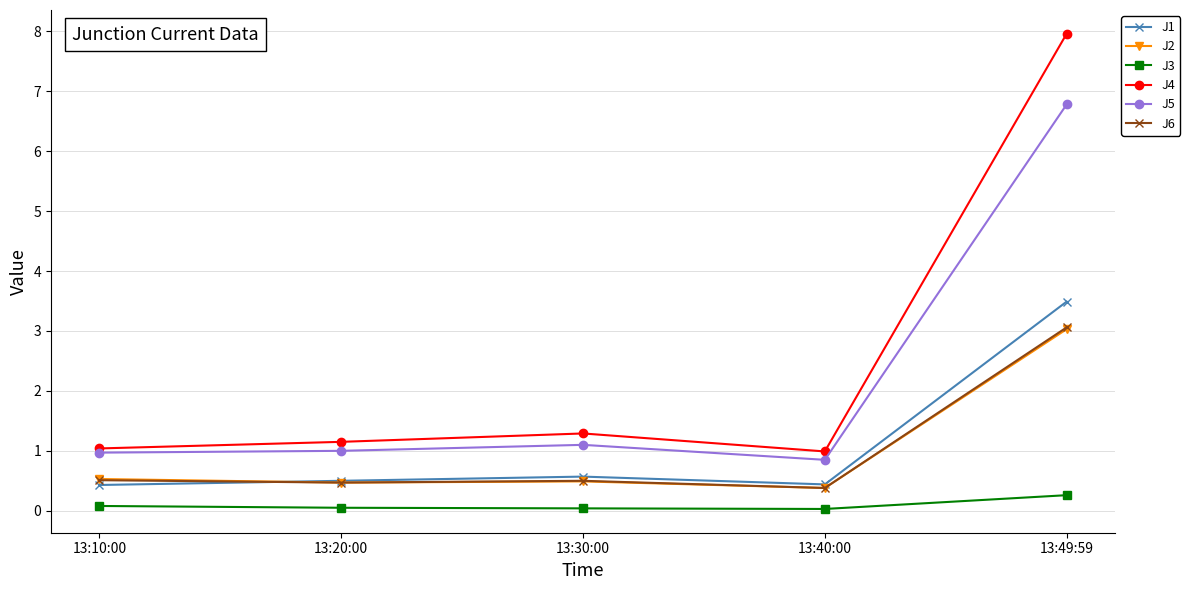

What is the label of the 1st point from the left?

13:10:00